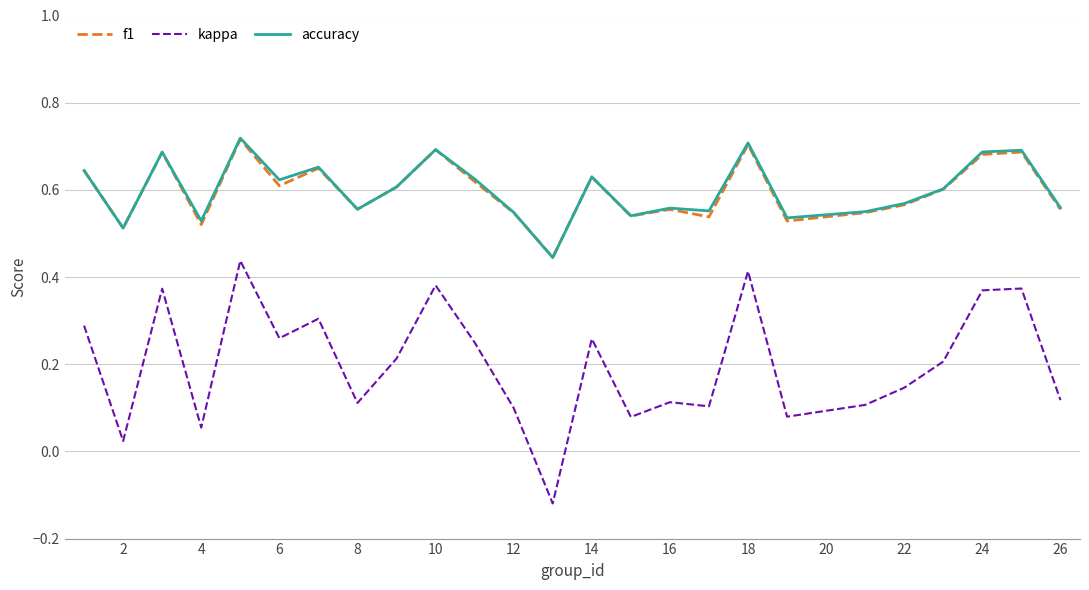

Which series has the widest spread of values?

kappa